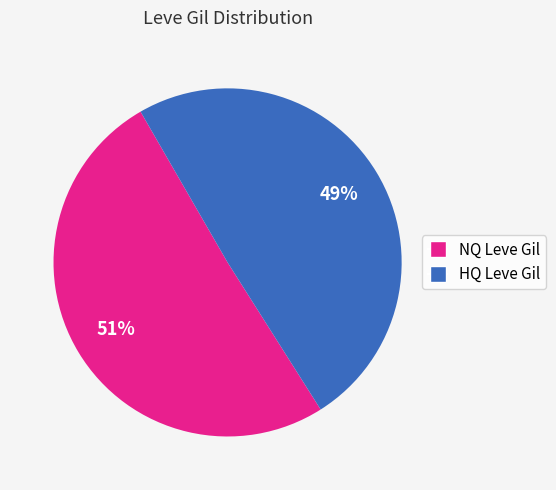

To the nearest percent, what is the average slice percentage?

50%